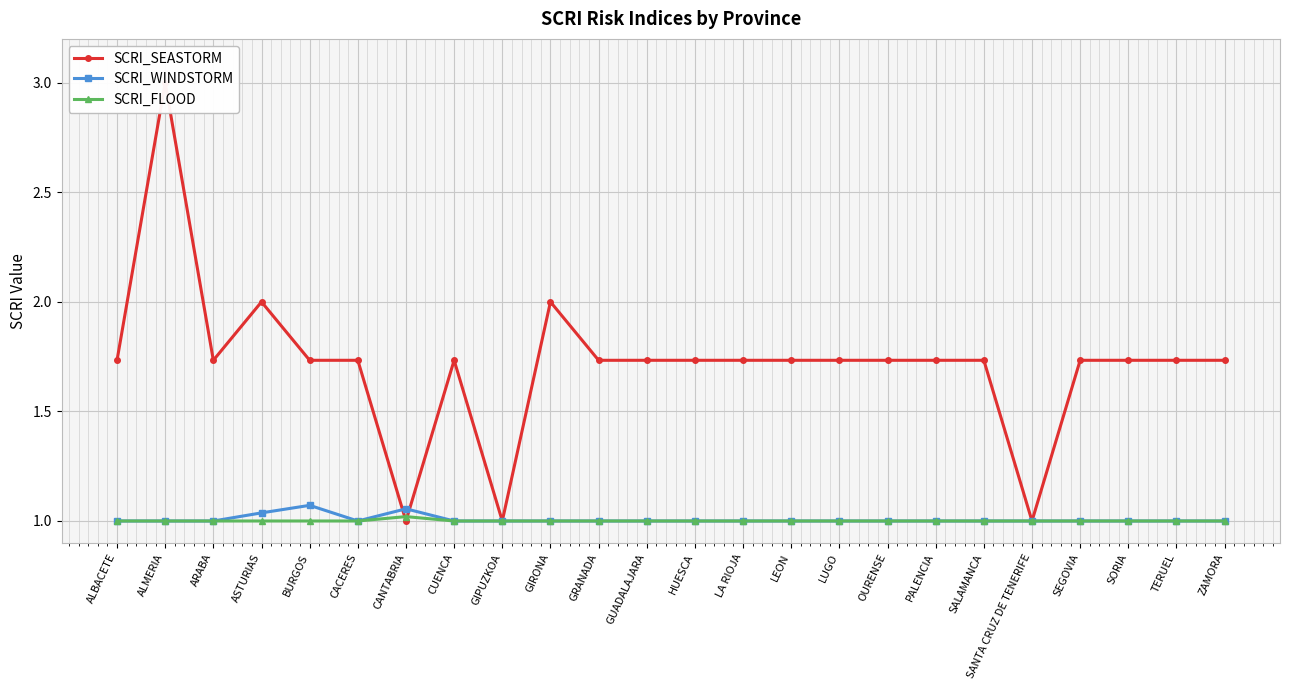

What position from the right is ZAMORA?

1